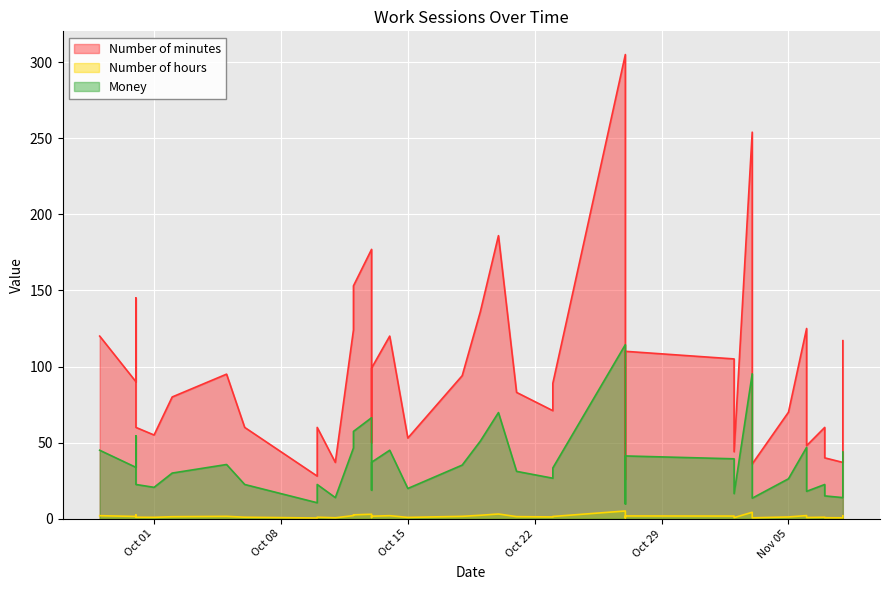

True or false: Number of minutes and Money intersect in this chart.

False